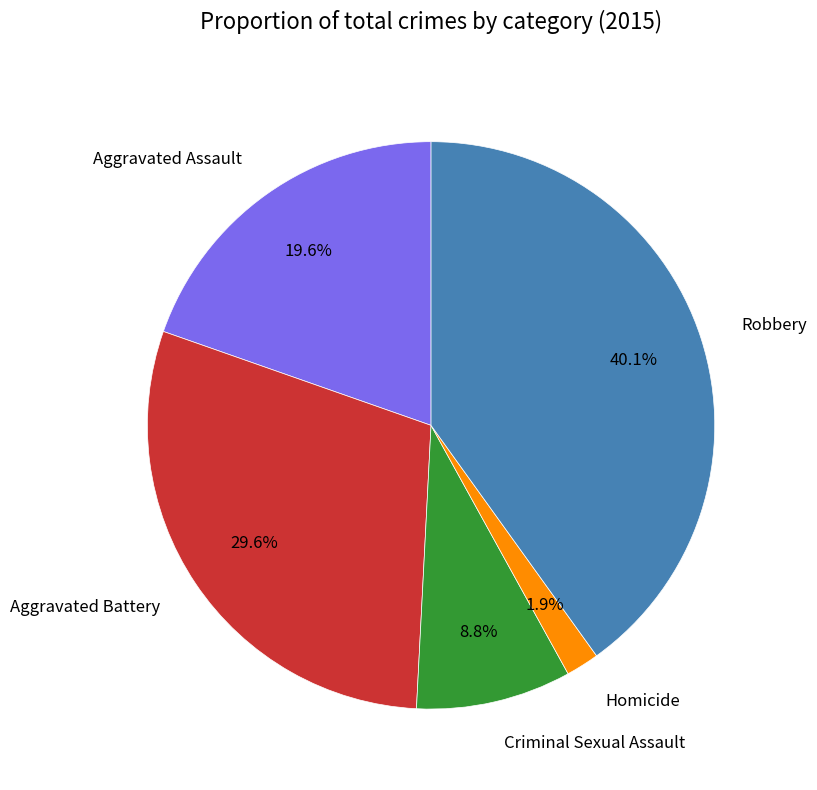

Which has a higher value, Aggravated Battery or Criminal Sexual Assault?

Aggravated Battery